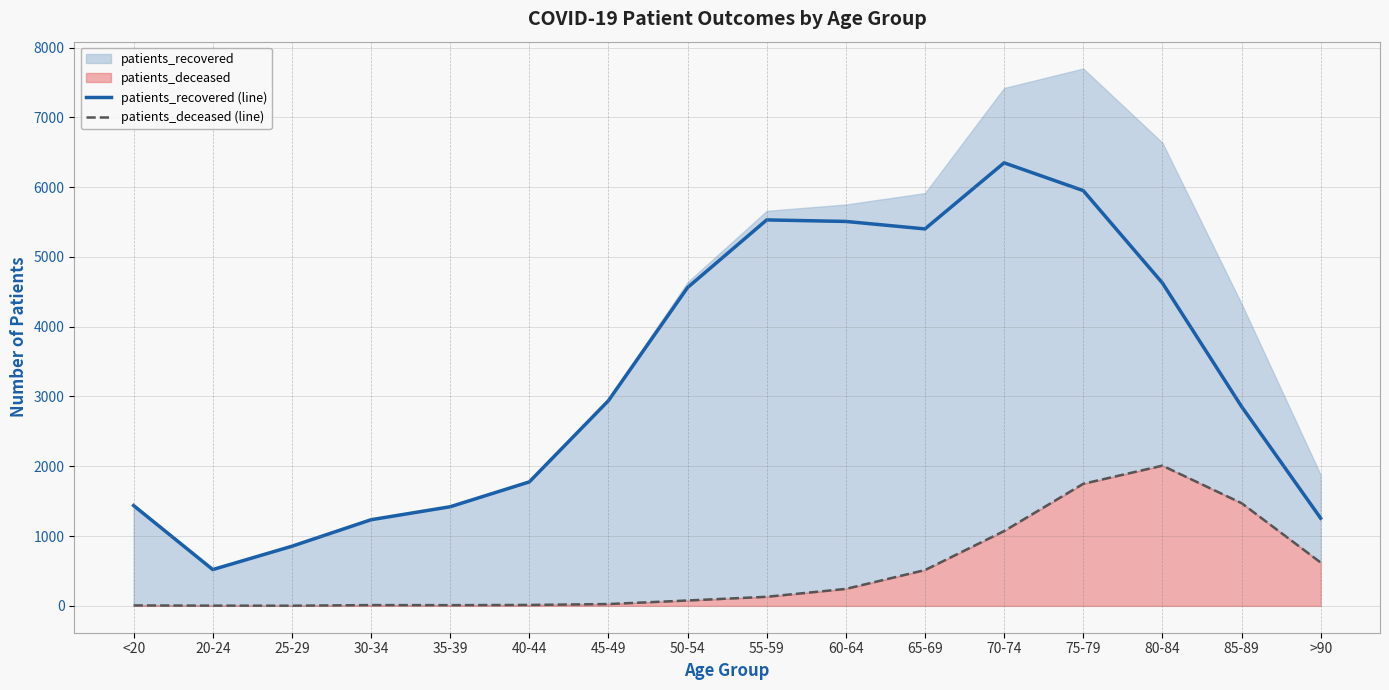

What is the average value of the patients_recovered (line) series?

3264